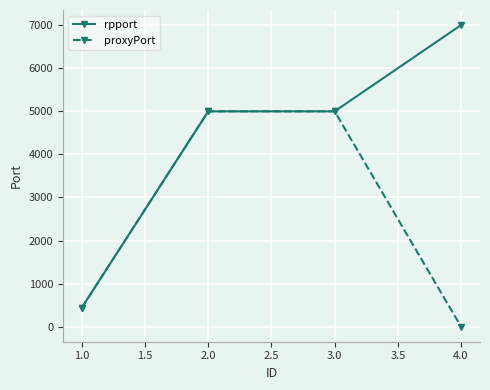

True or false: proxyPort has more than 1 points higher than both neighbors.

False